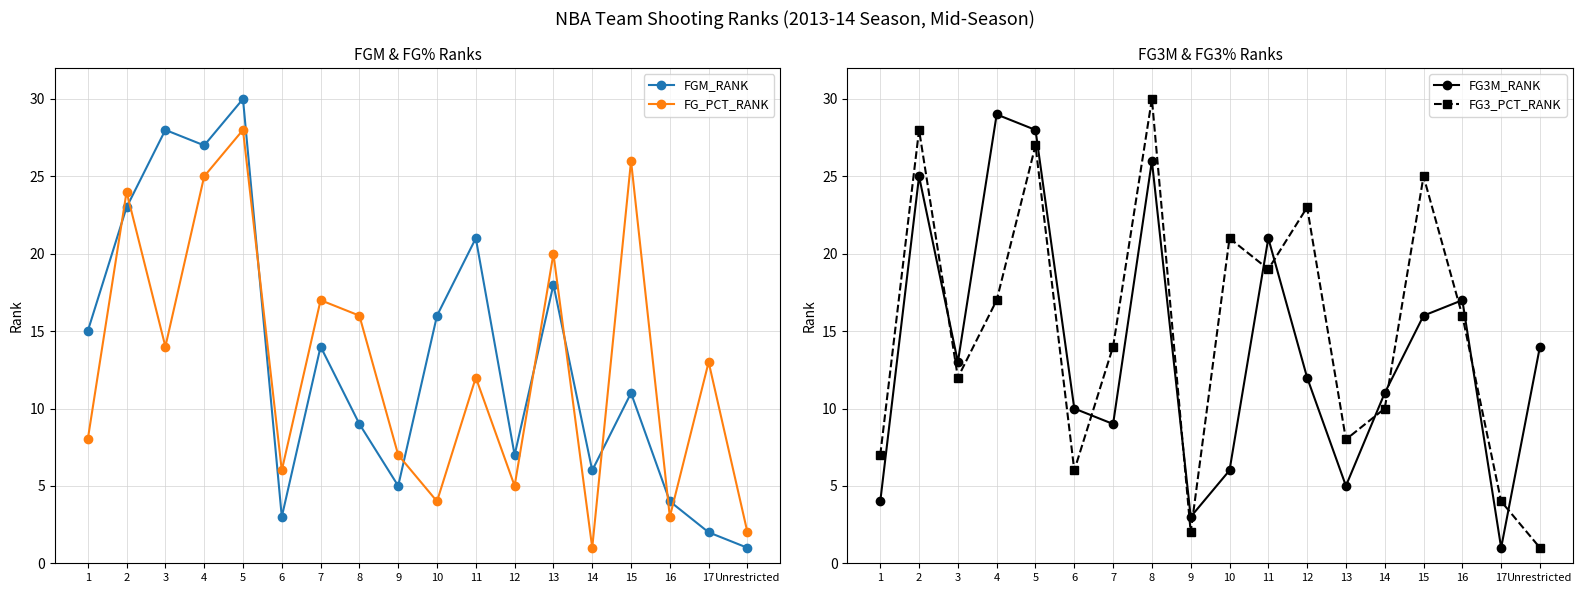

True or false: FG3_PCT_RANK and FGM_RANK intersect in this chart.

True